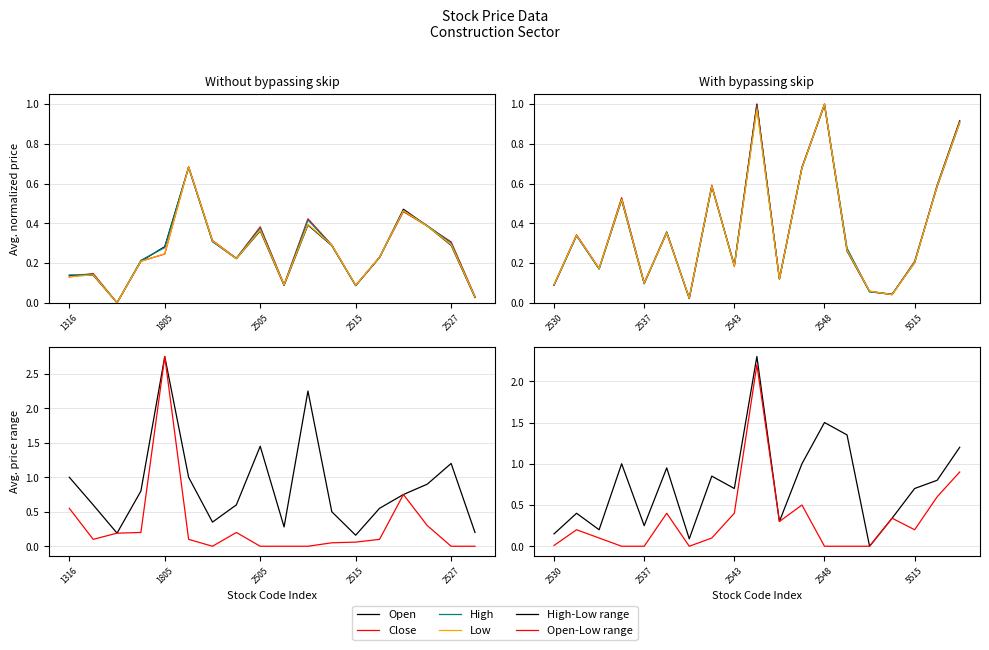

True or false: High and High-Low range cross at least once.

True